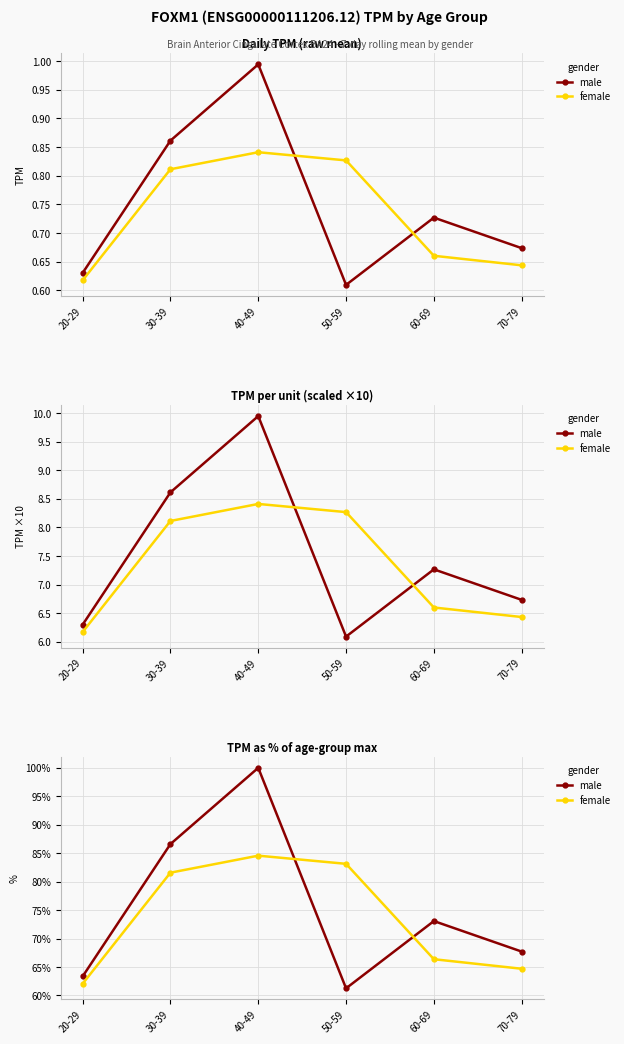

Which series has the largest total across all categories?

male